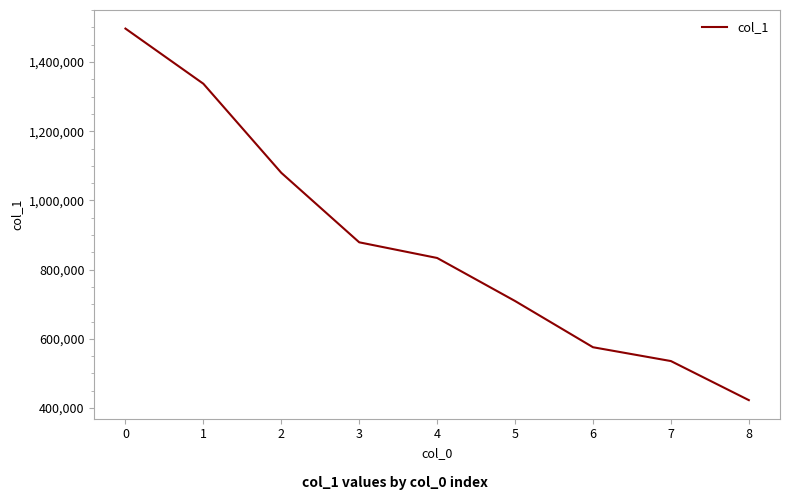

What is the ratio of the value at 7 to the value at 2?

0.5